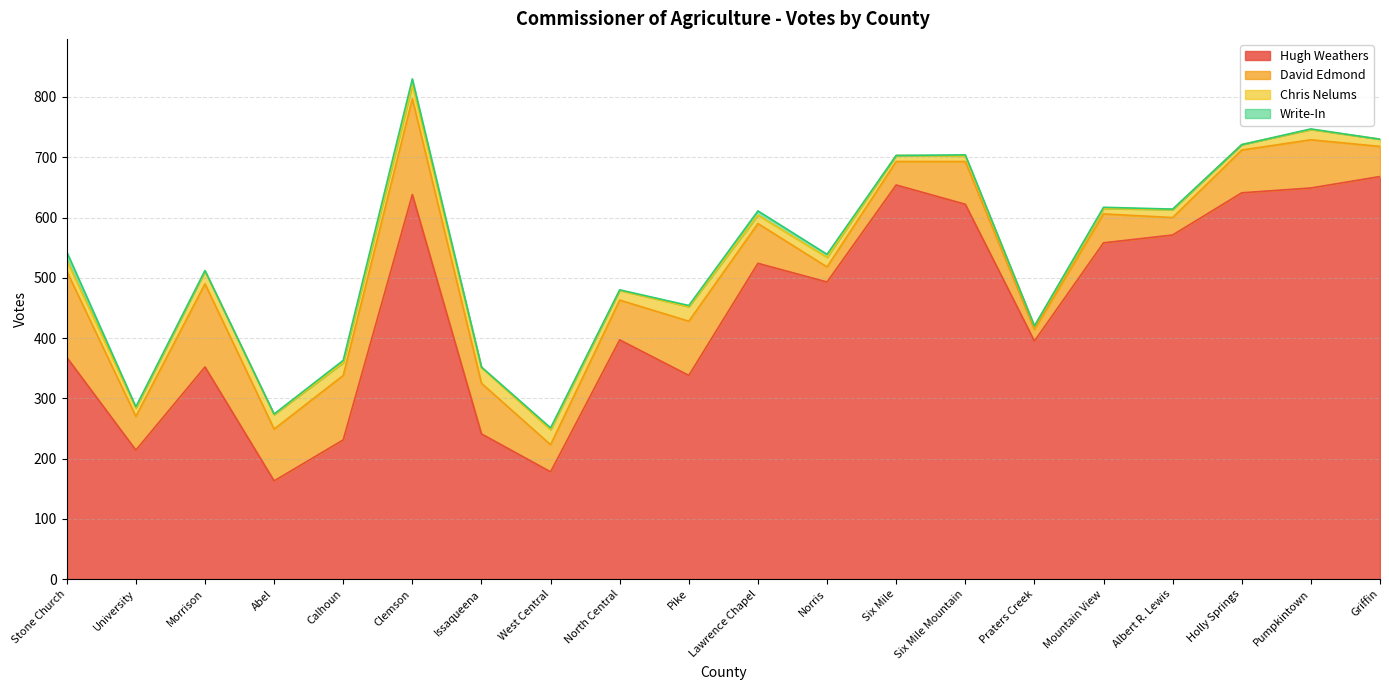

Reading right to left, what are all the values shown in this chart?

Hugh Weathers: 668	649	641	571	558	395	622	654	493	524	338	397	178	241	638	231	163	352	214	368
David Edmond: 50	80	71	29	48	19	71	39	25	66	90	66	45	84	159	107	86	138	56	143
Chris Nelums: 12	17	9	13	9	6	9	10	16	14	24	16	25	26	23	21	24	21	14	18
Write-In: 0	1	0	1	2	0	2	0	5	7	2	1	3	1	10	4	1	1	2	14